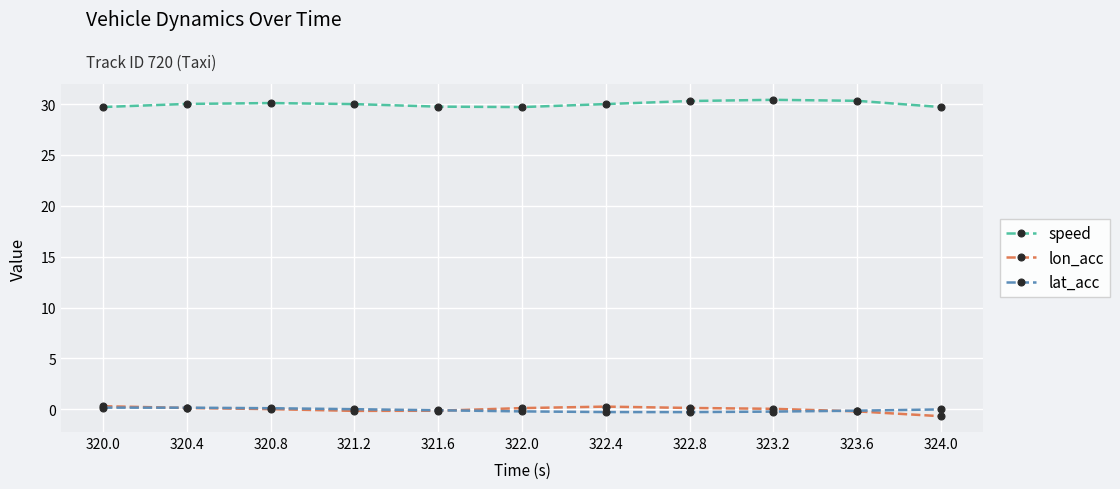

Is this an area chart (filled region under the line)?

No